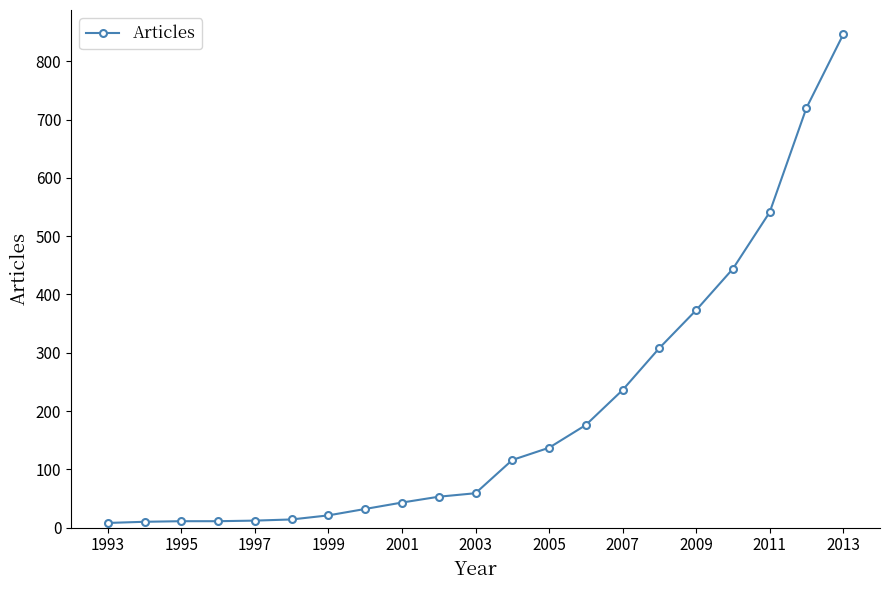

What is the average value?

199